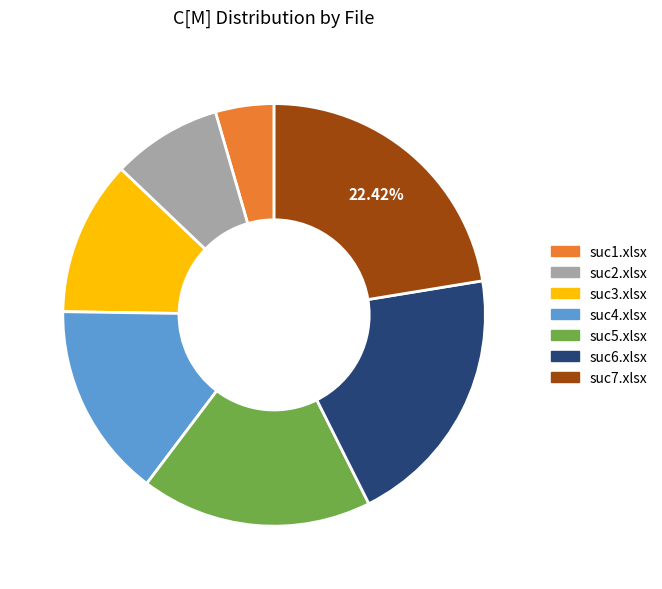

Is there any slice that represents more than half of the pie?

No